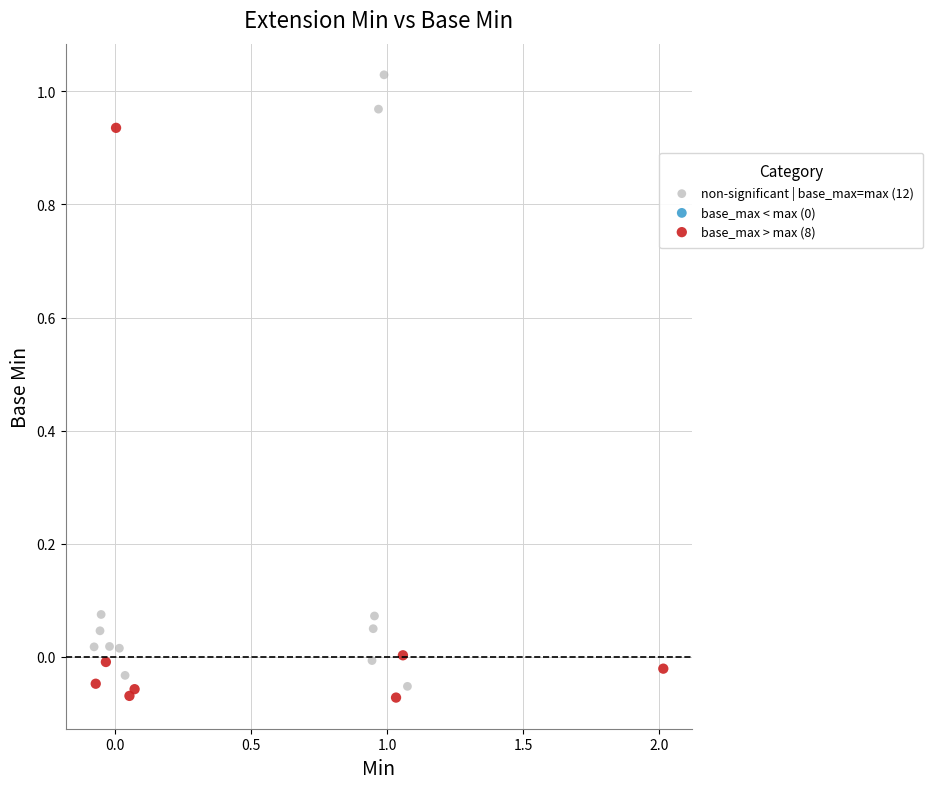

Which series has the largest Y range (max minus min)?

non-significant | base_max=max (12)